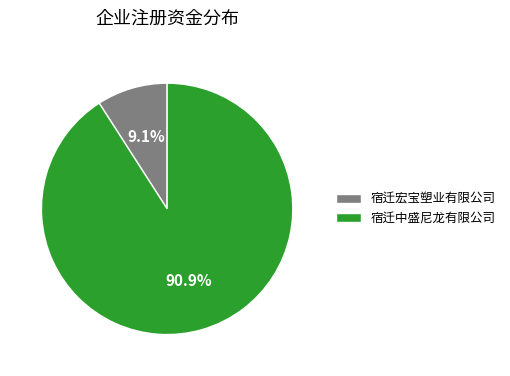

To the nearest percent, what is the combined percentage of 宿迁宏宝塑业有限公司 and 宿迁中盛尼龙有限公司?

100%